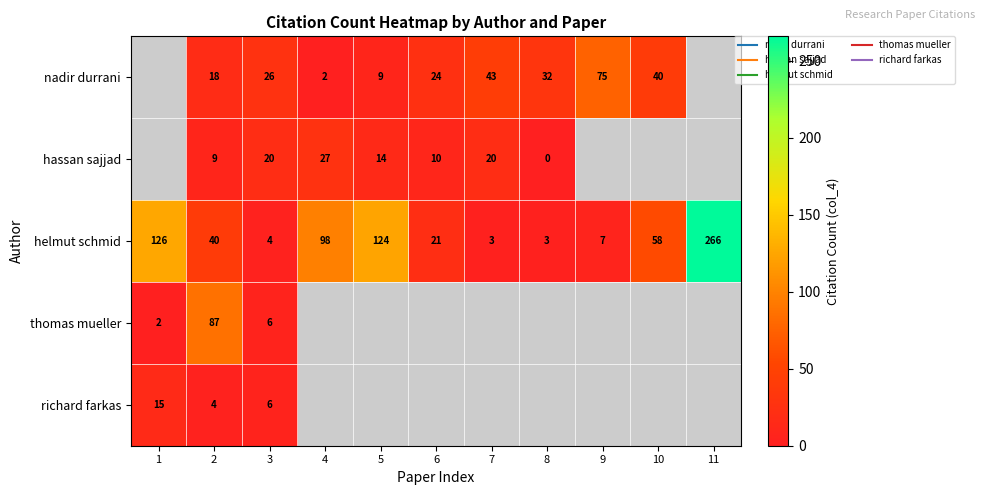

What is the difference between the highest and lowest values at 4?

96.0